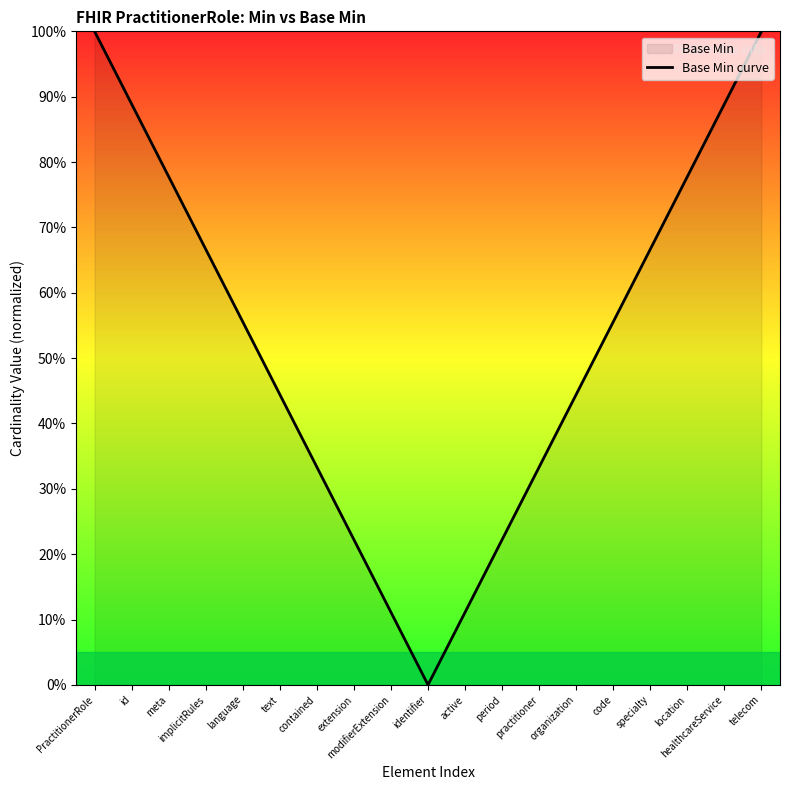

The value at language is 0.6. True or false?

True